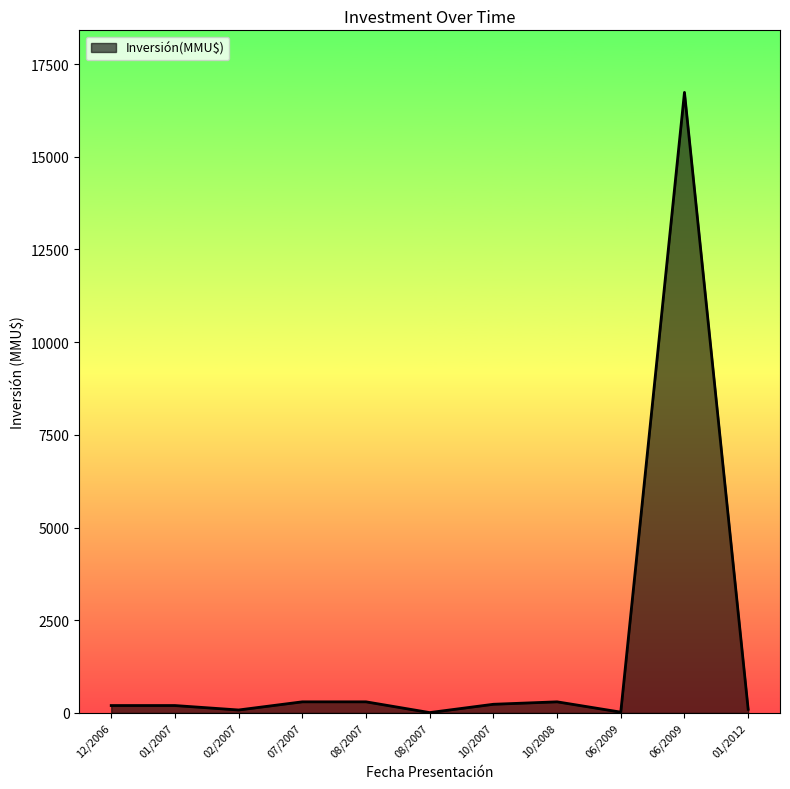

Does the chart have visible grid lines?

No